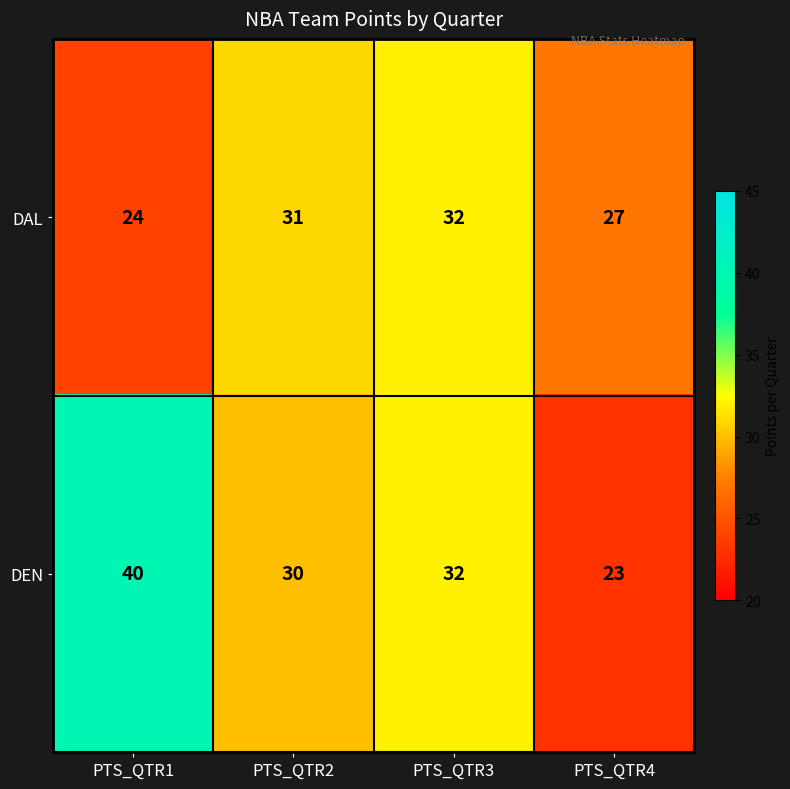

What is the sum of the DAL values at PTS_QTR1 and PTS_QTR2?

55